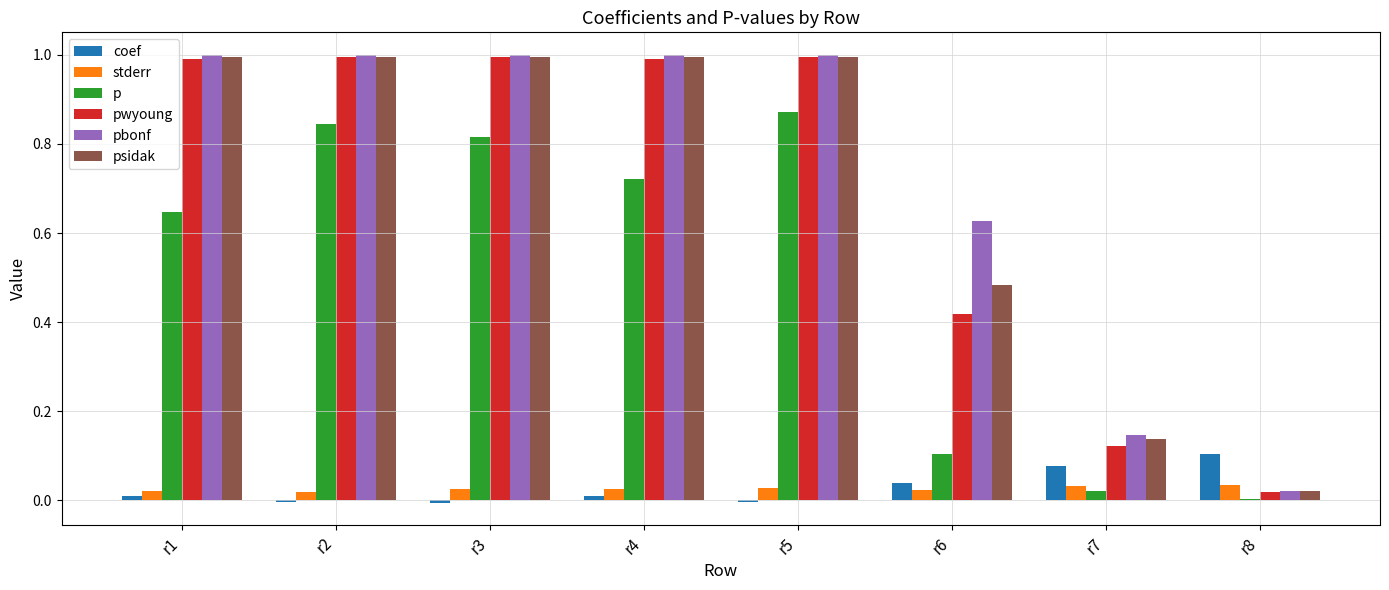

What is the sum of the psidak values at r2 and r8?

1.0